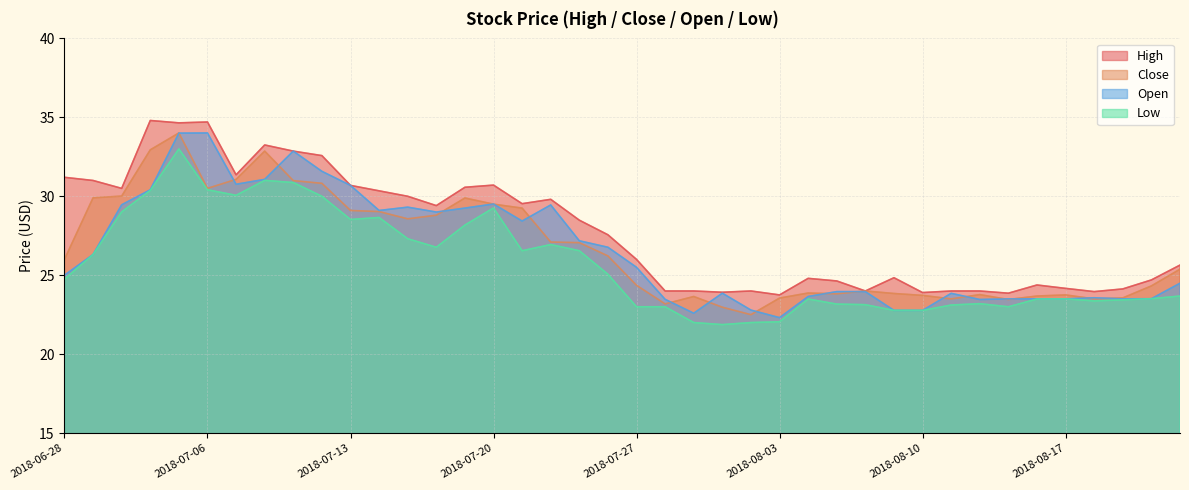

At how many categories does at least one series exceed 24?

29